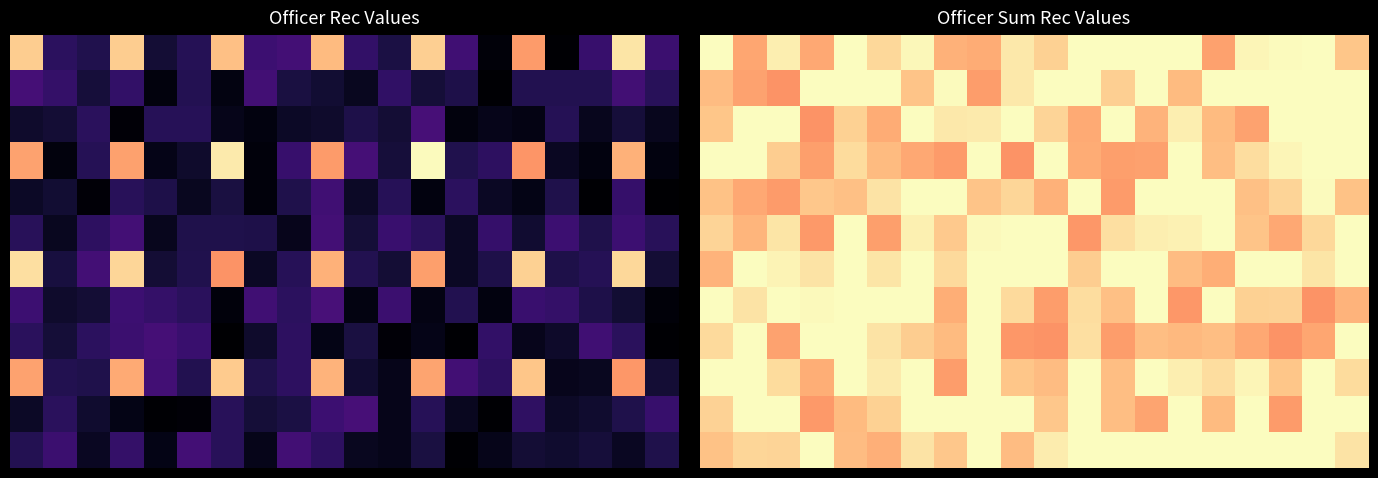

Between 6 and 7, which is larger?

6